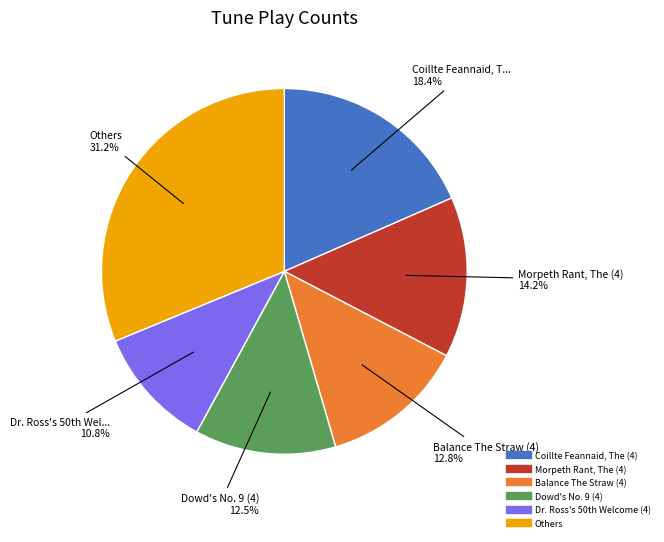

Does any single category account for the majority?

No